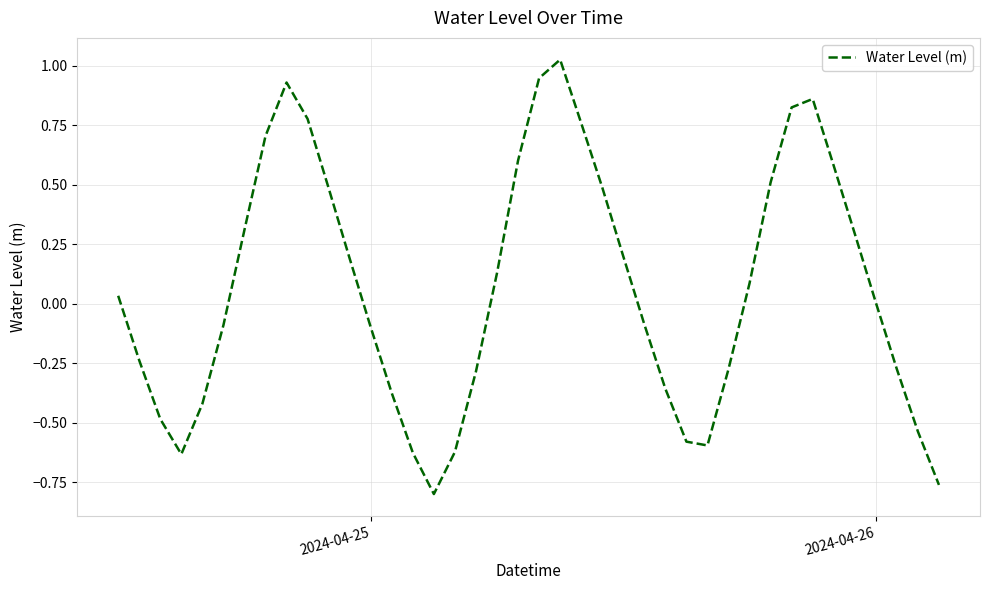

What is the difference between the maximum and minimum values?

1.8